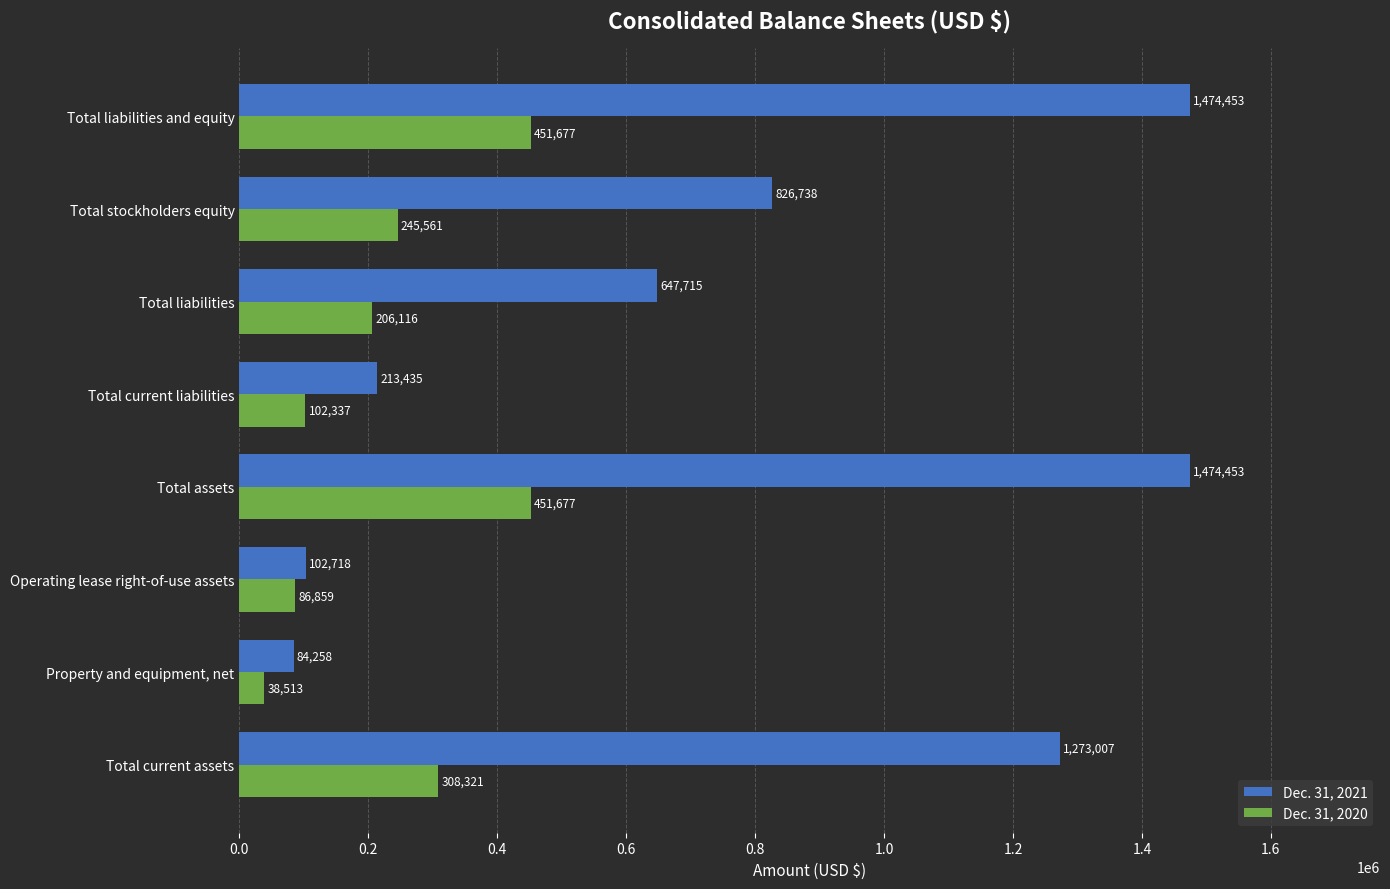

True or false: Dec. 31, 2021 has a value of 1760725 at Total current assets.

False